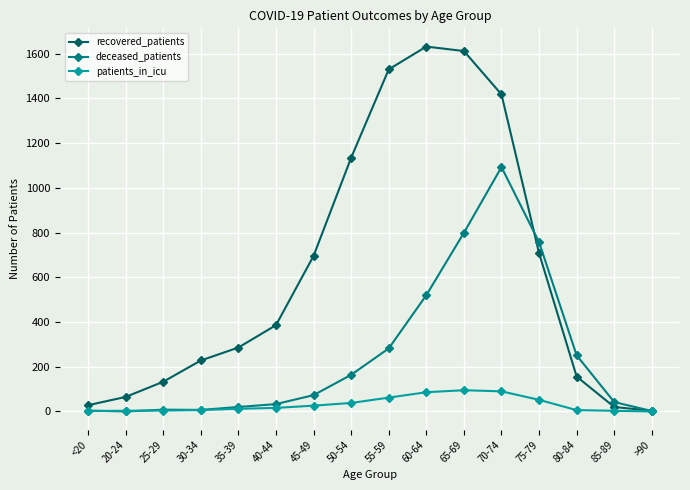

Which series has the largest range (max minus min)?

recovered_patients